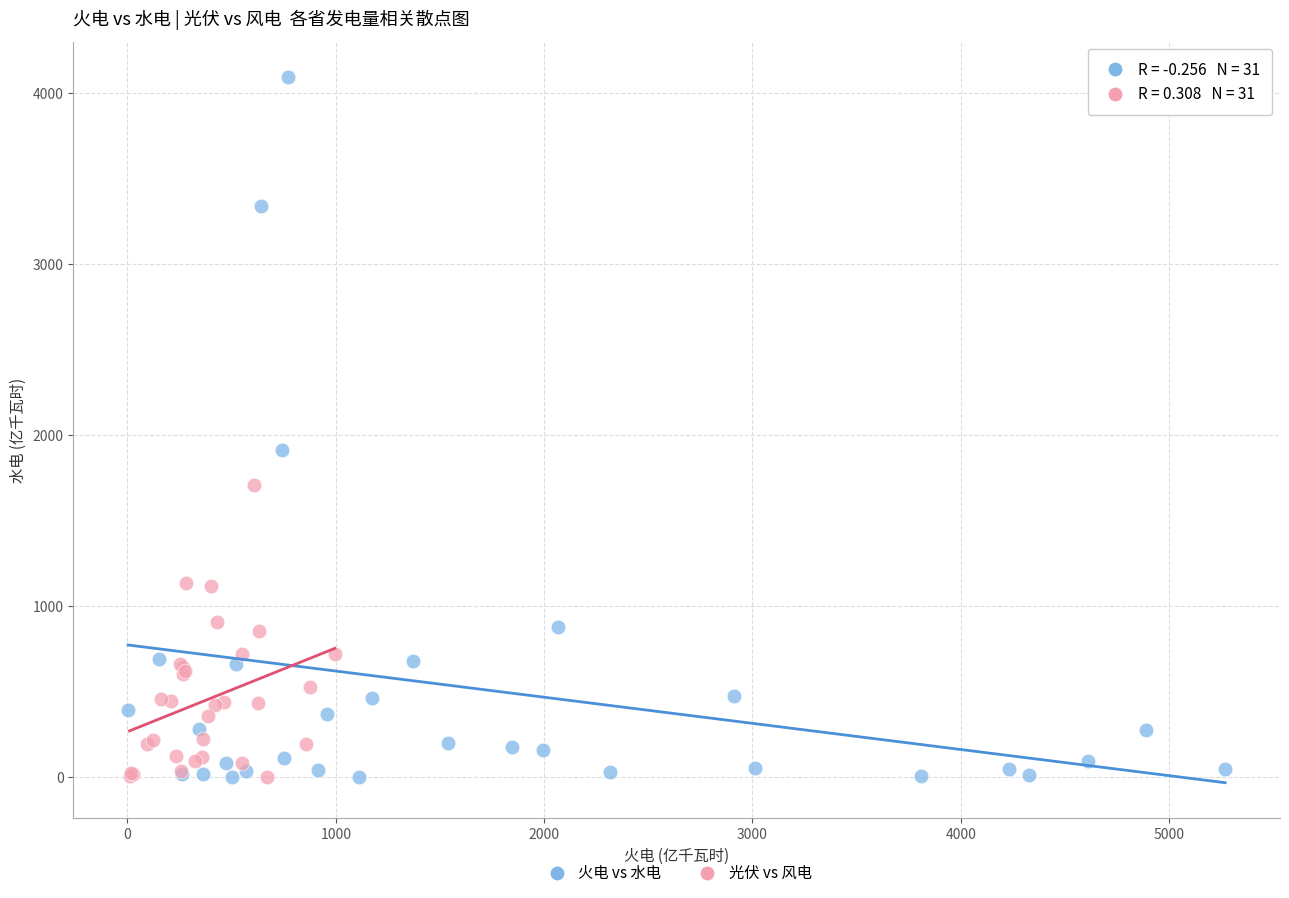

Which series has the widest spread of Y values?

火电 vs 水电